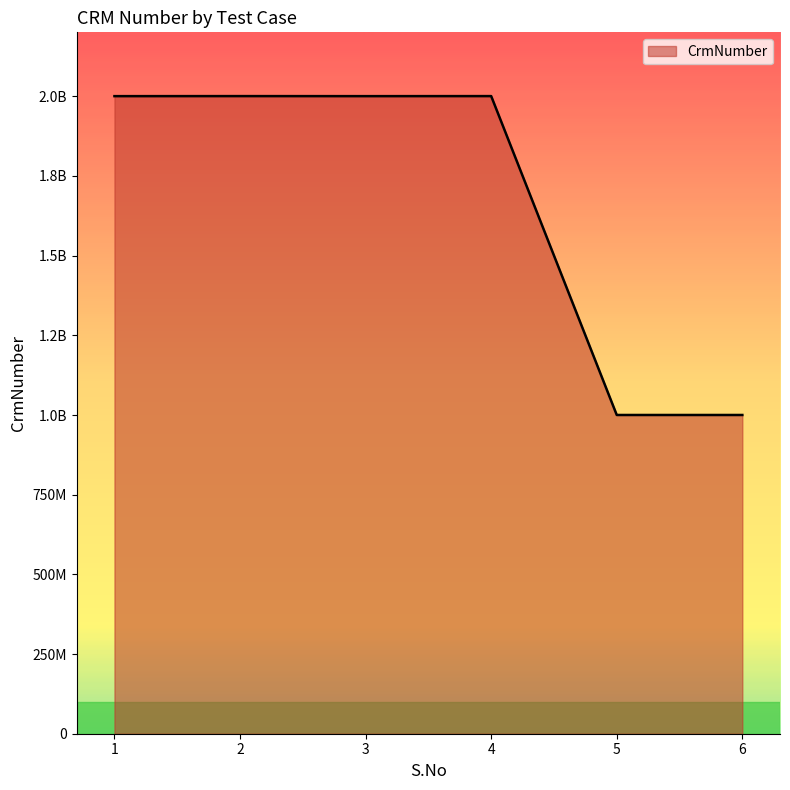

What is the smallest value displayed?

1000084151